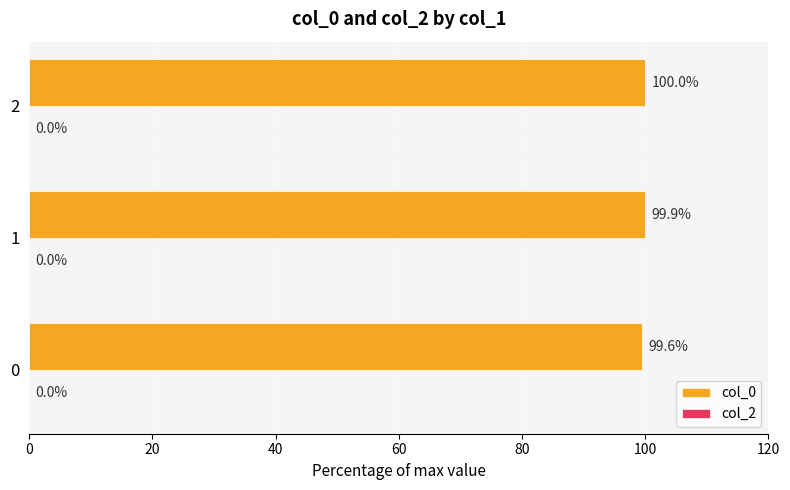

Reading top to bottom, list all the values displayed in this chart.

2=100.0	1=99.9	0=99.6